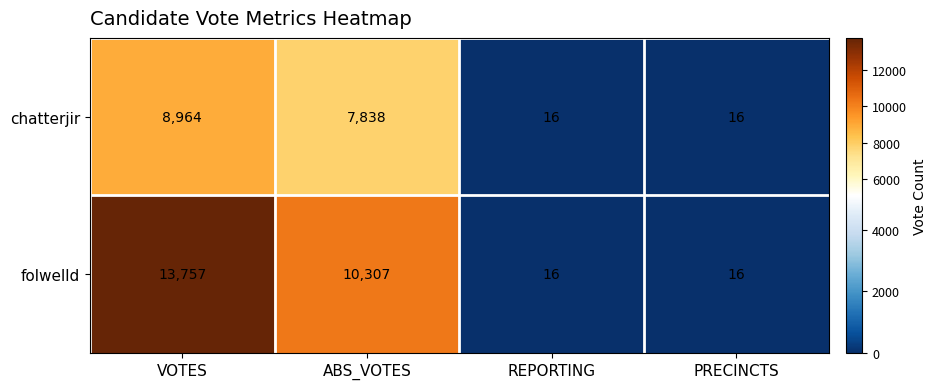

What is the sum of all chatterjir values?

16834